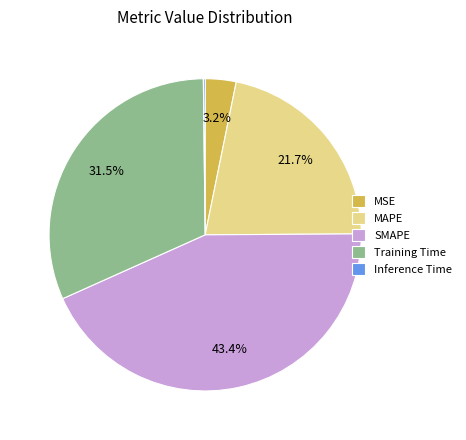

Is it true that Training Time is 19% of the pie?

False